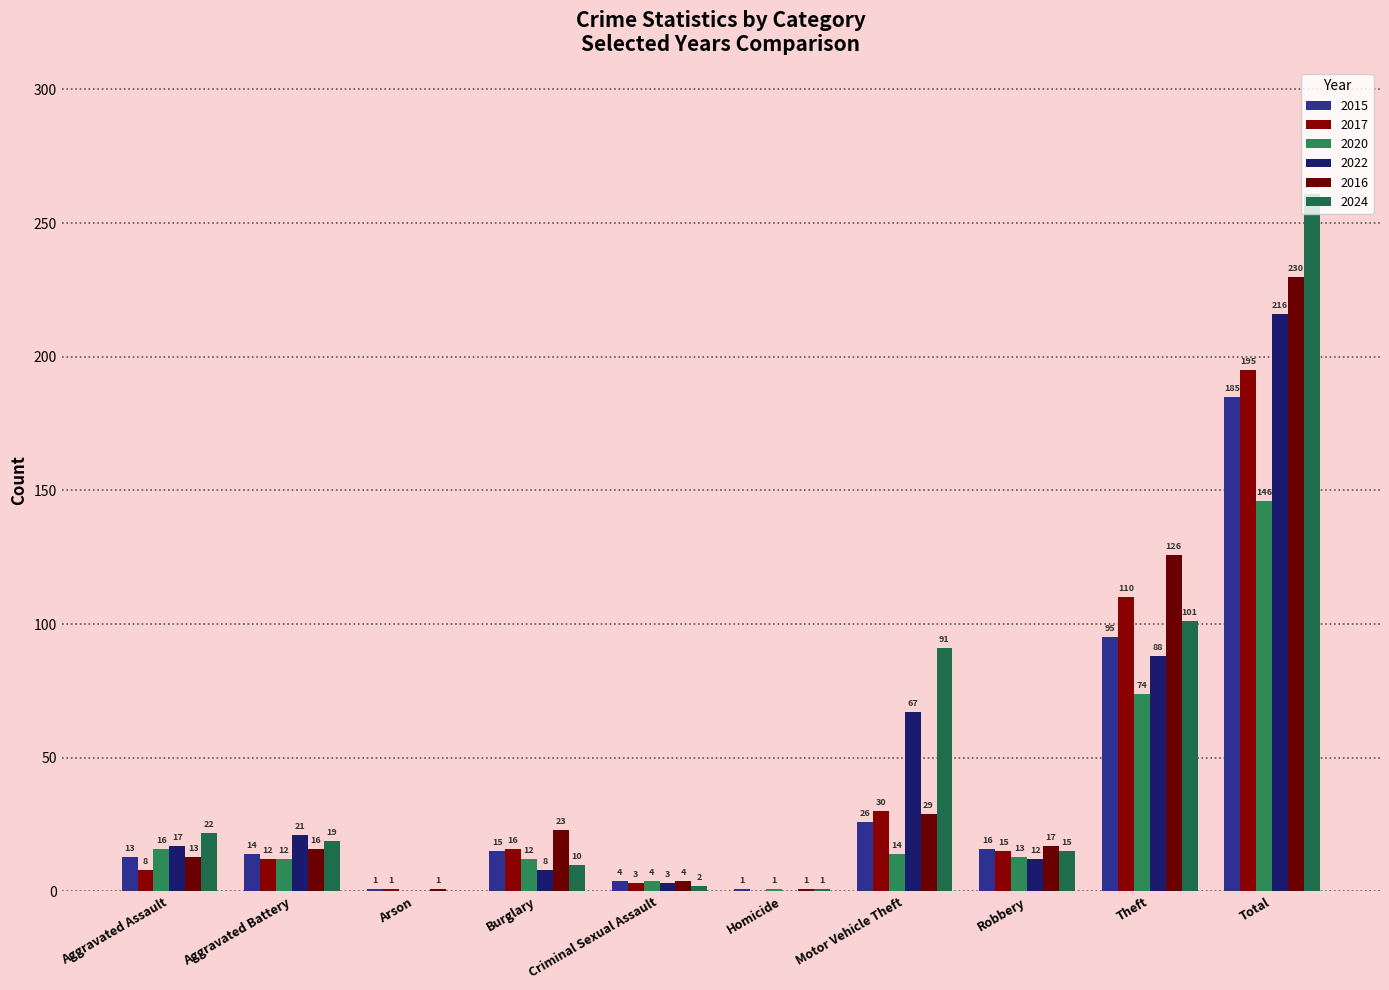

At which label does 2022 first exceed 17?

Aggravated Battery